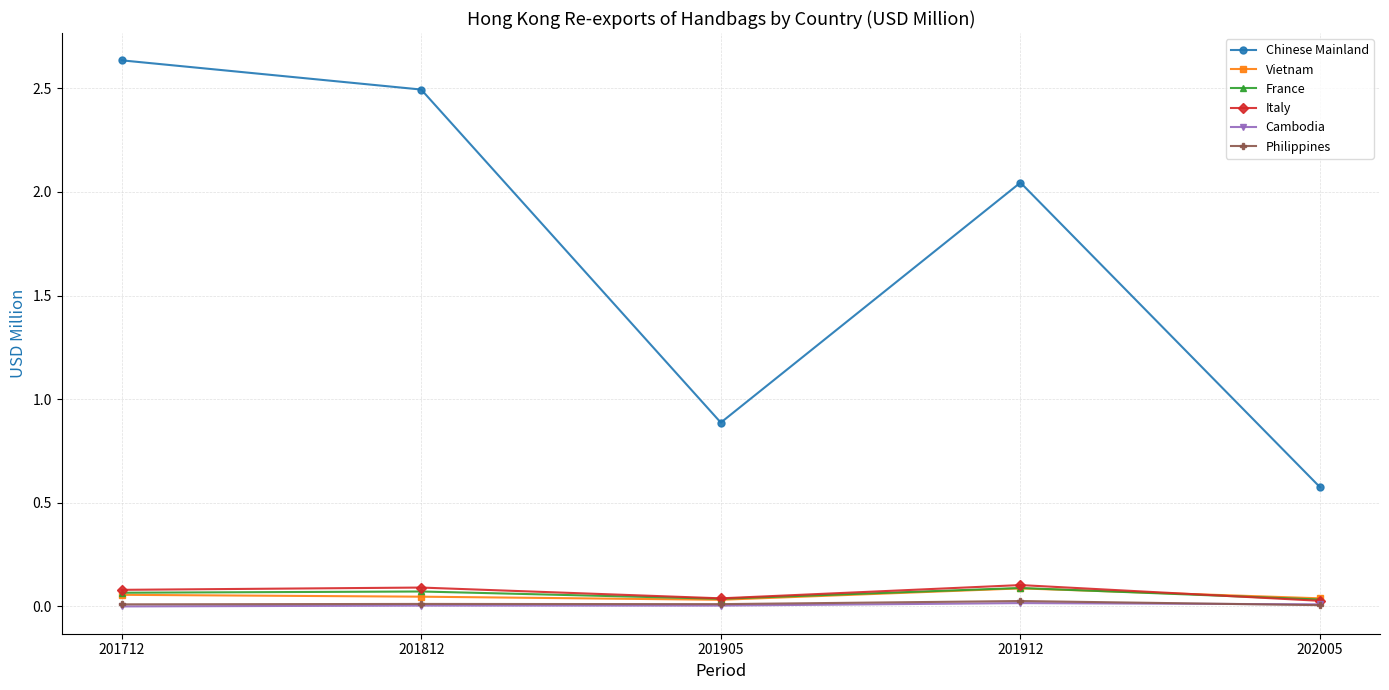

The value of Vietnam at 201905 is 0.0. True or false?

True